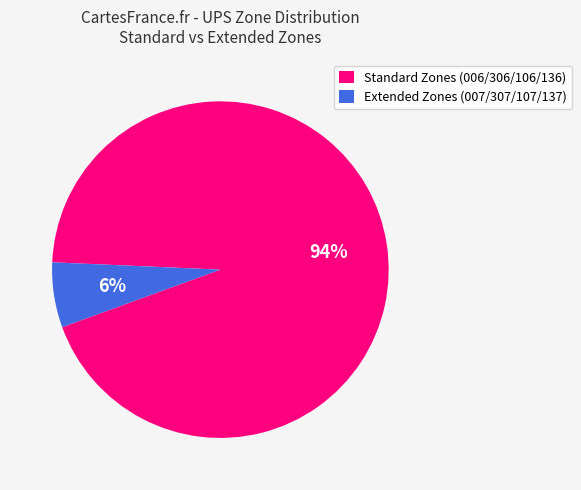

To the nearest percent, what percentage of the pie is Standard Zones (006/306/106/136)?

94%